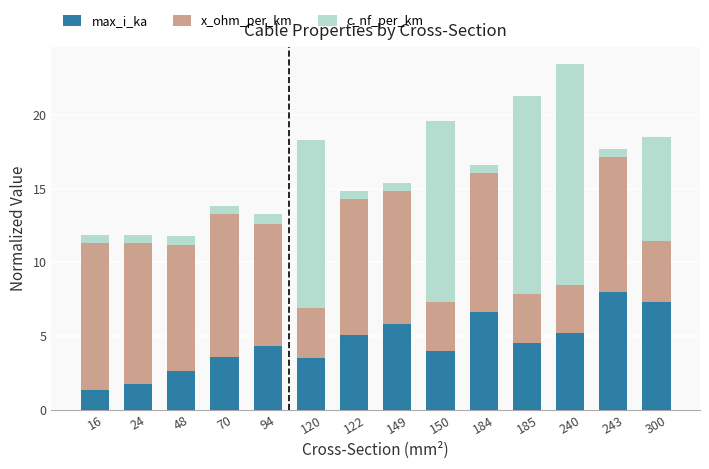

What are all the series names shown in the legend?

max_i_ka, x_ohm_per_km, c_nf_per_km